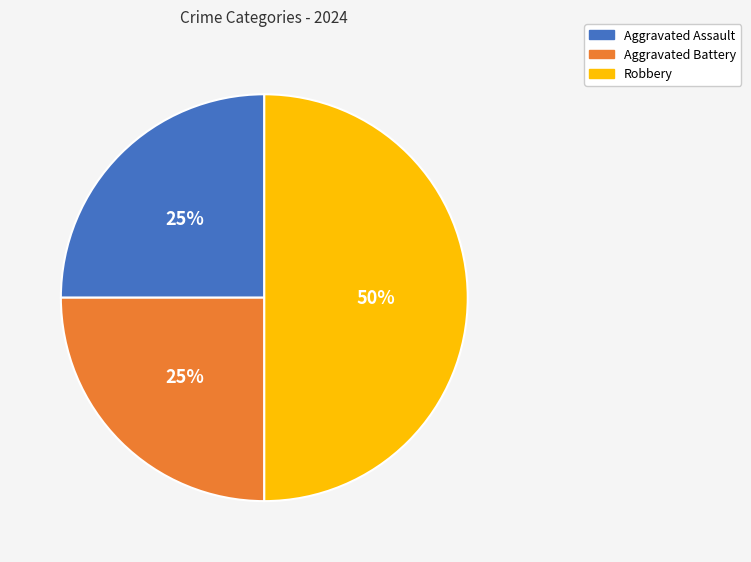

What is the ratio of the value at Aggravated Assault to the value at Robbery?

0.5